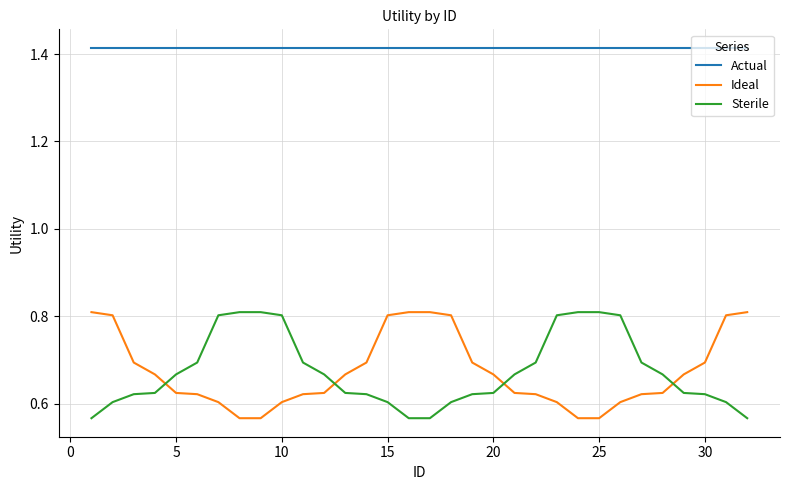

Which series has the largest total across all categories?

Actual